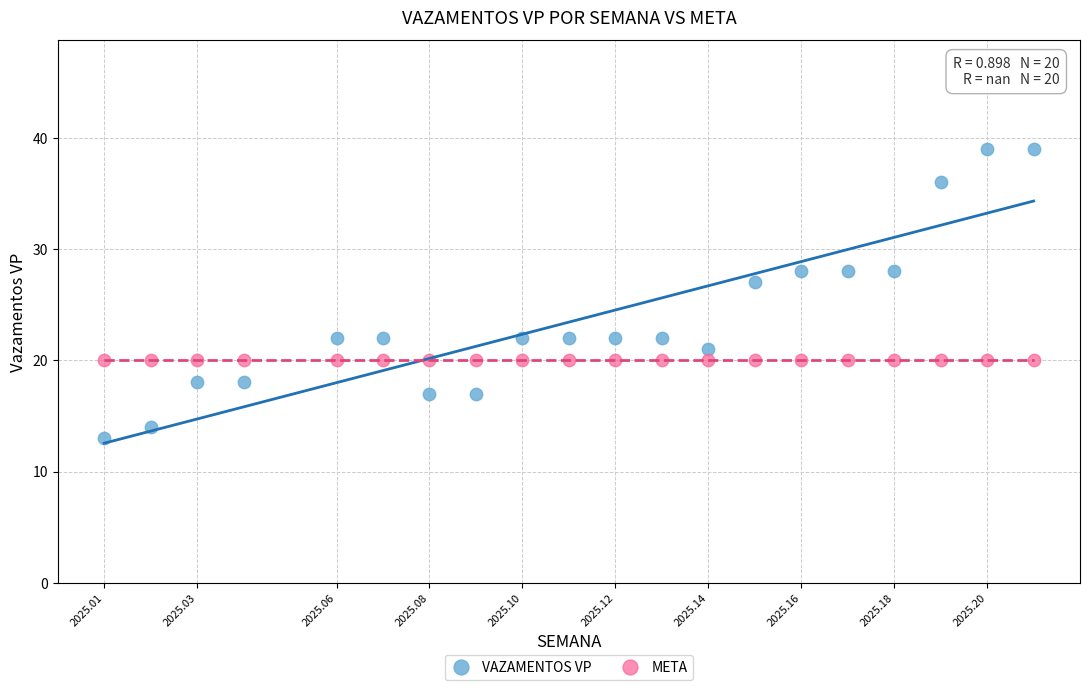

Which series contains the highest Y value?

VAZAMENTOS VP